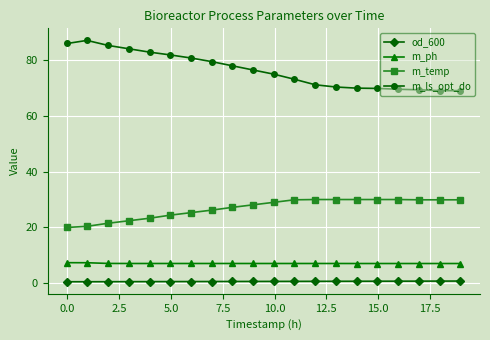

How many data points in m_ls_opt_do are less than 76?

10